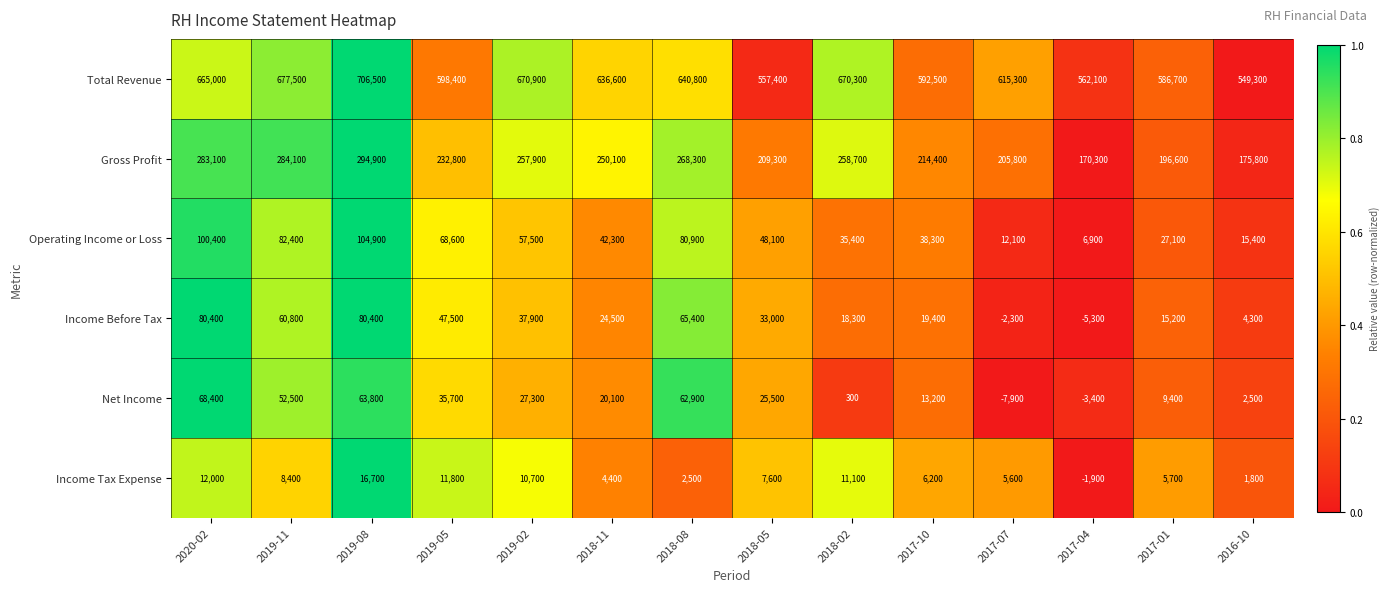

What is the average value of the Total Revenue series?

623521